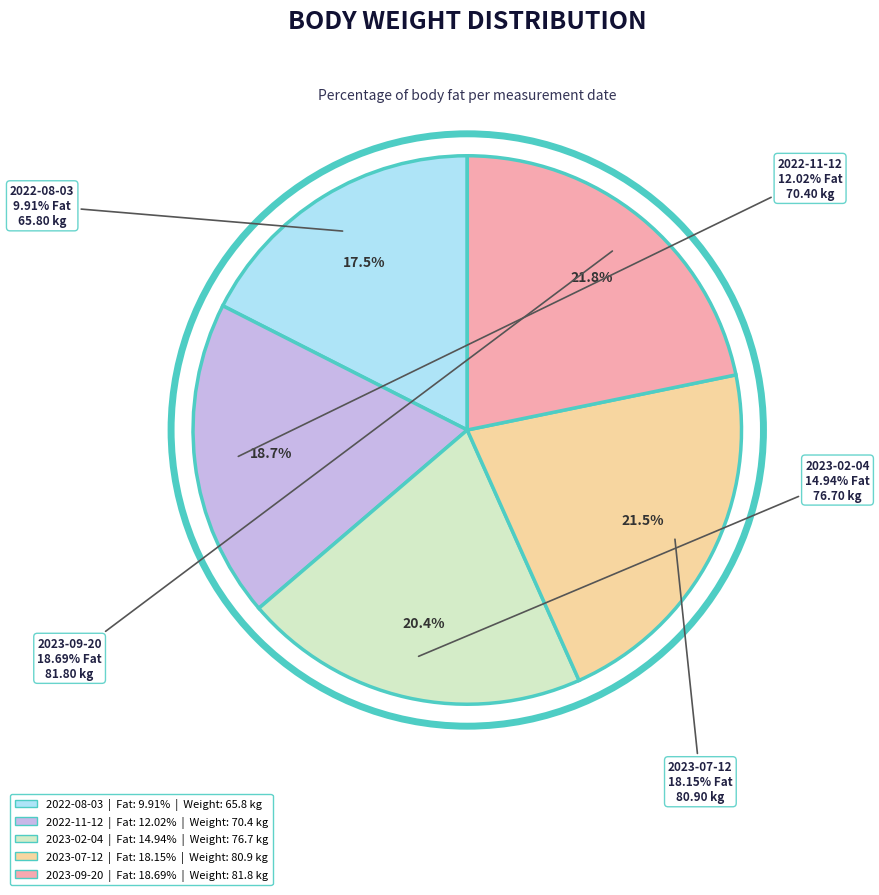

Combined, what portion of the pie is 18.15% and 12.02%?

40.3%